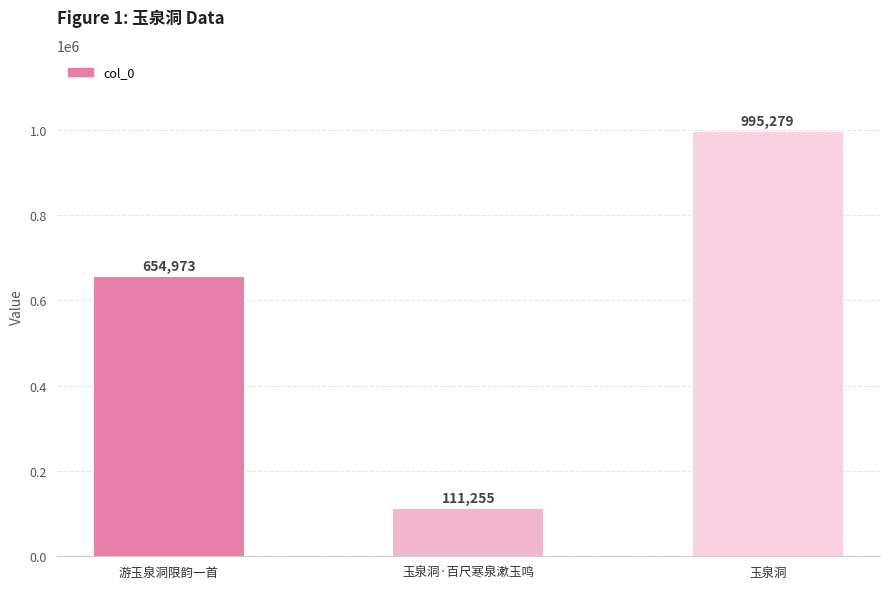

Where is the data nearest to the value 553267?

游玉泉洞限韵一首